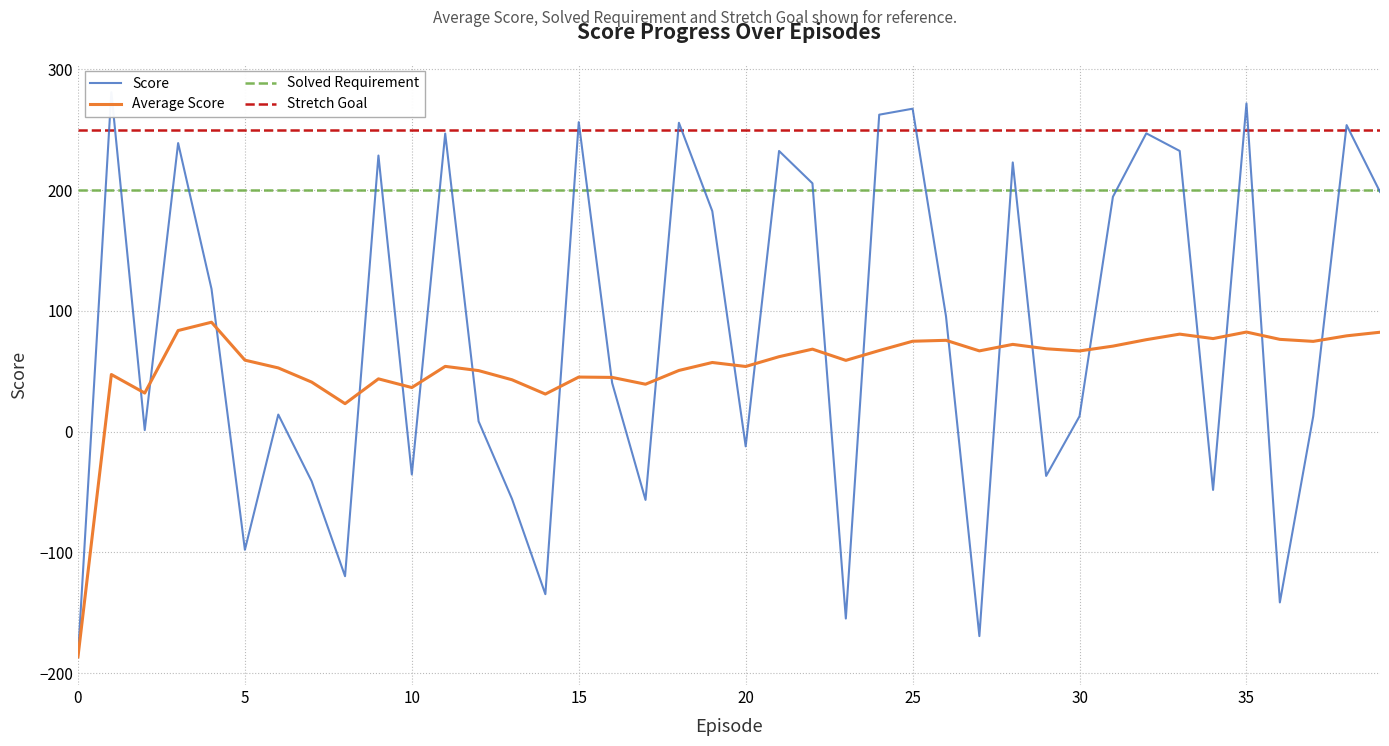

True or false: Solved Requirement and Stretch Goal intersect in this chart.

False